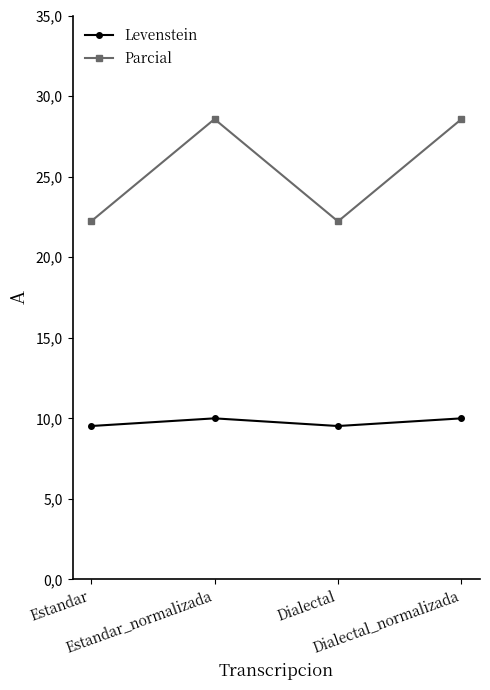

List the series in order of their peak value, lowest first.

Levenstein, Parcial